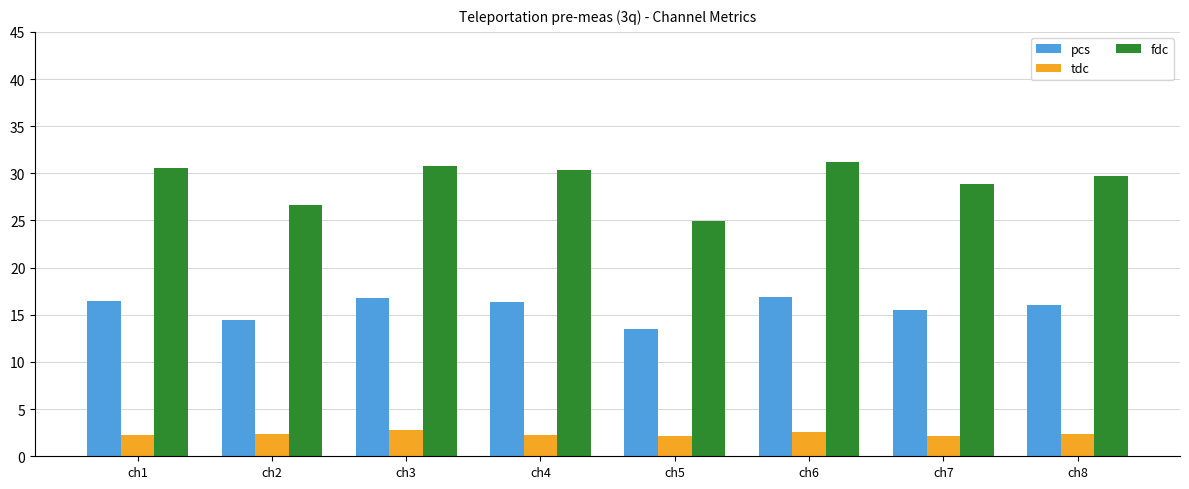

What is the highest value of the fdc series?

31.2